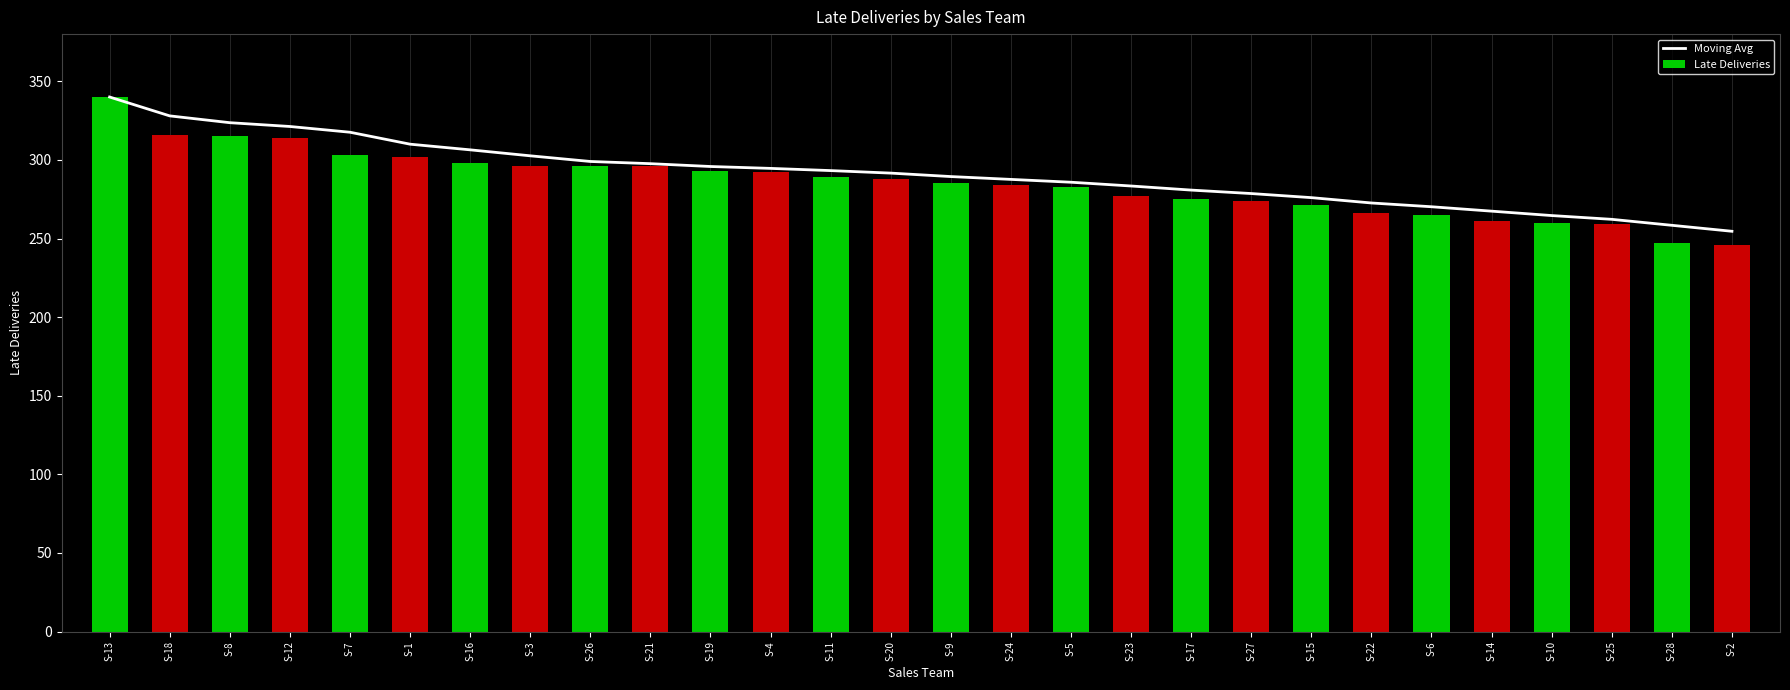

At how many categories does at least one series exceed 267?

24